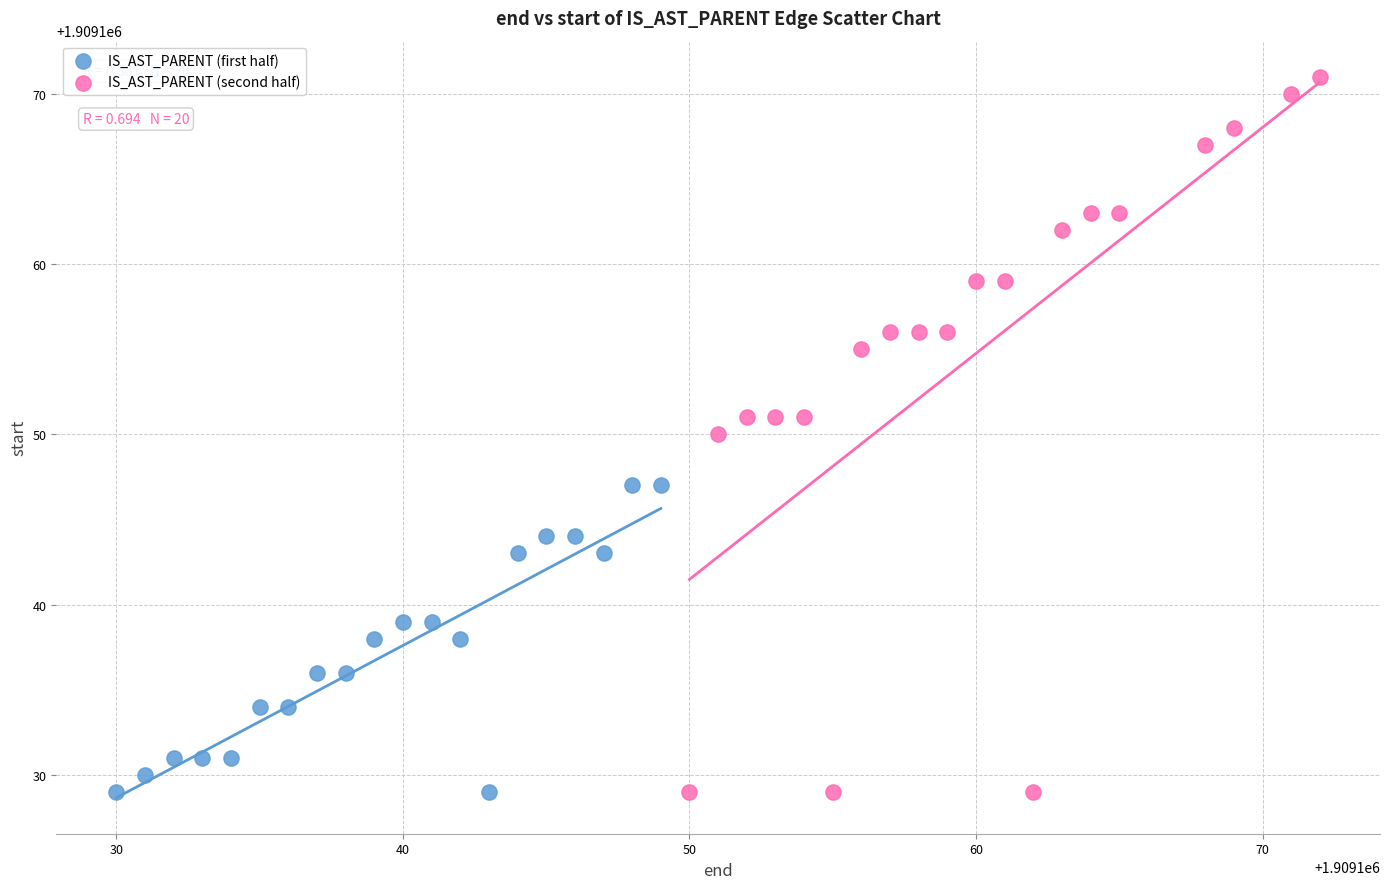

Which series reaches the maximum Y coordinate?

IS_AST_PARENT (second half)